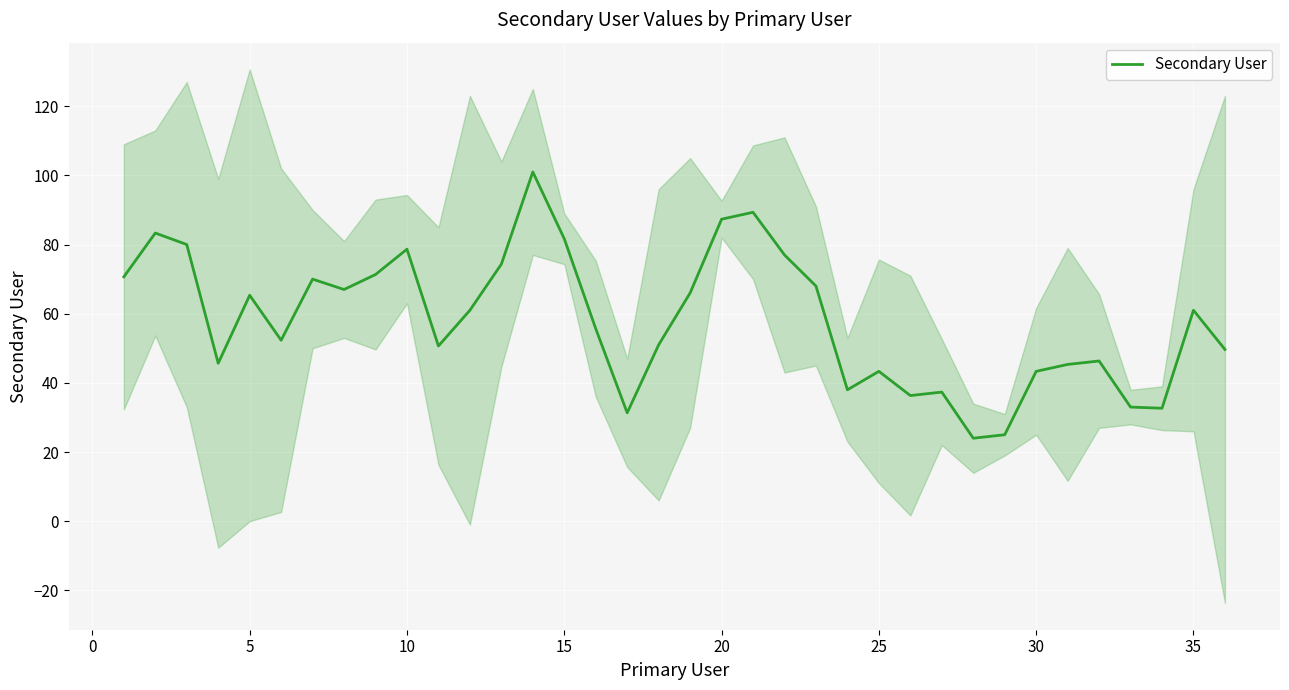

What is the minimum value for Secondary User?

24.0